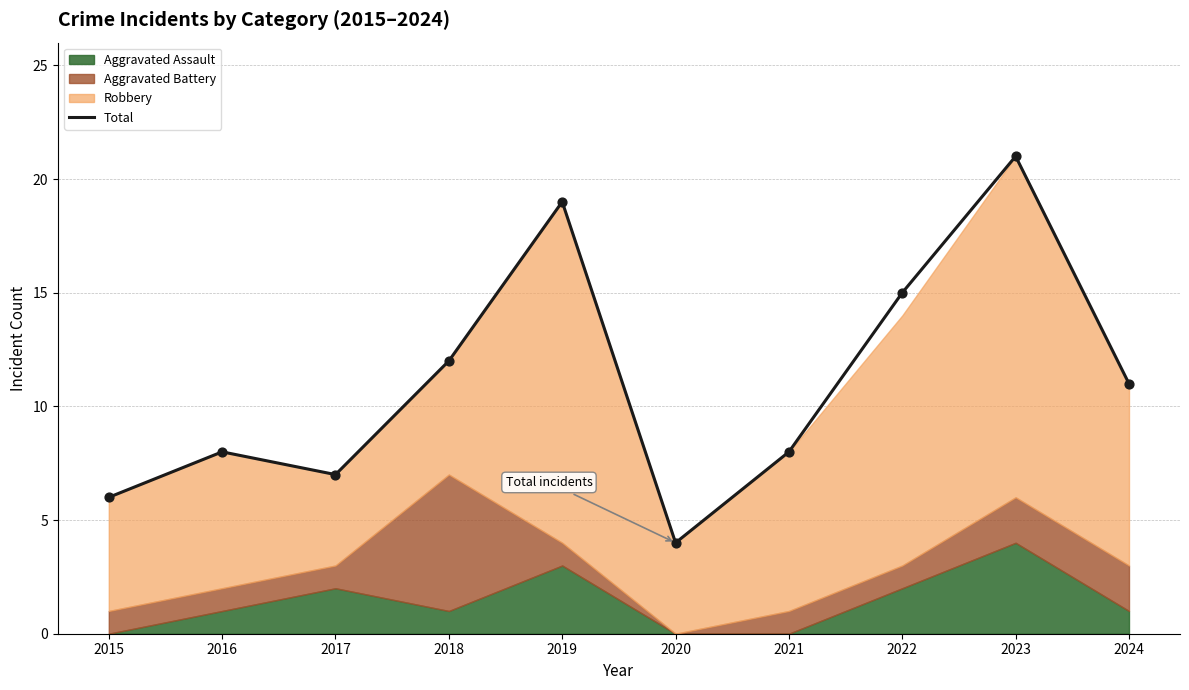

Which has a higher value, 2022 or 2015?

2022